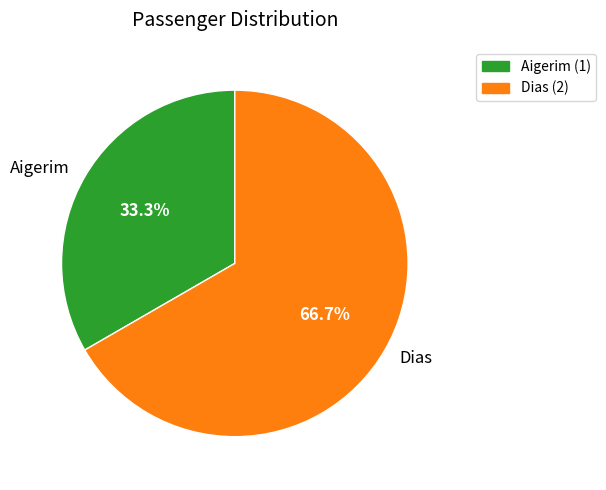

To the nearest percent, what portion does Aigerim represent?

33%